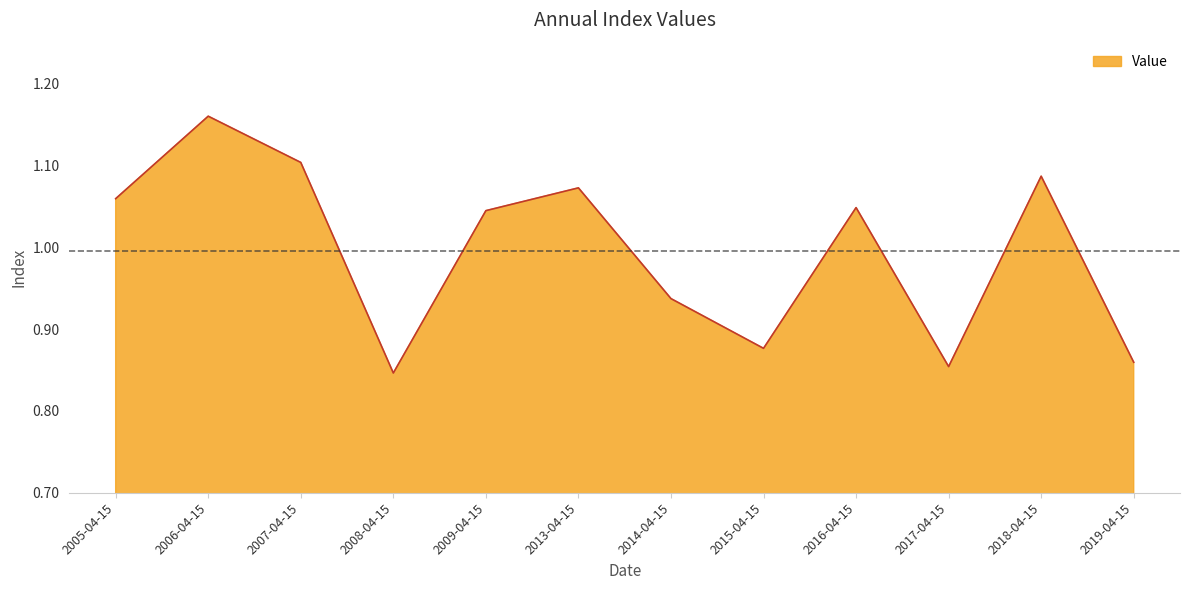

What position from the right is 2016-04-15?

4